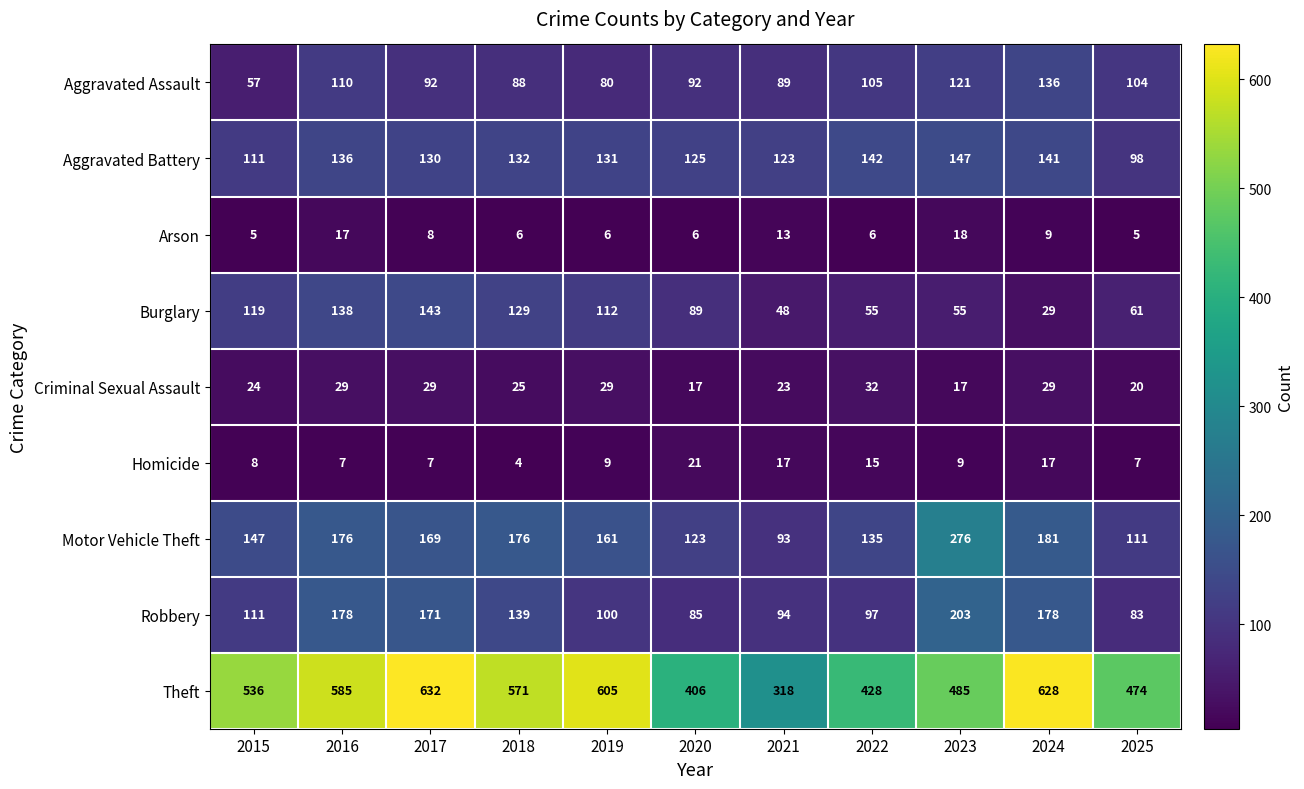

At how many categories does at least one series exceed 482?

7